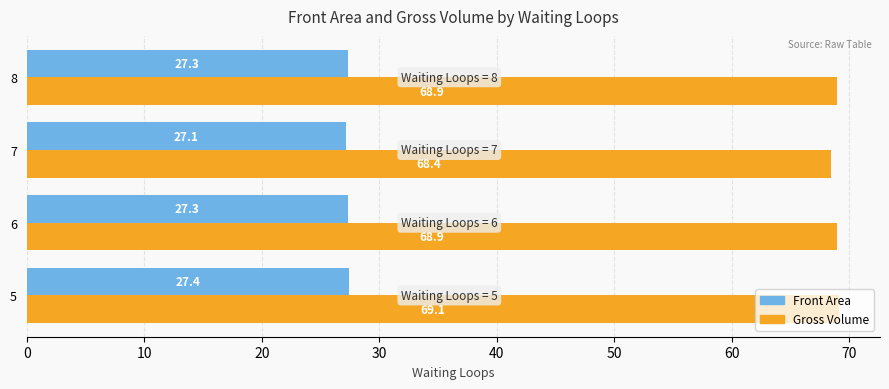

What is the greatest value displayed?

69.1